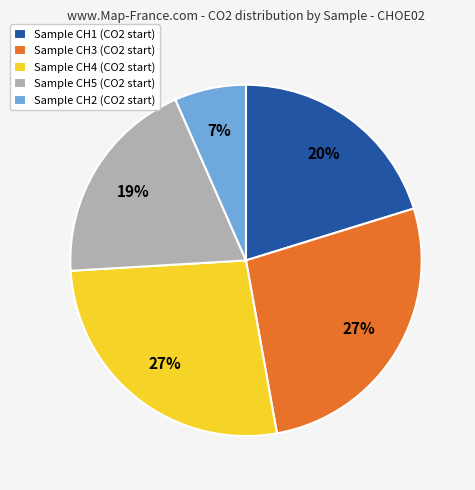

How many segments does this pie chart have?

5